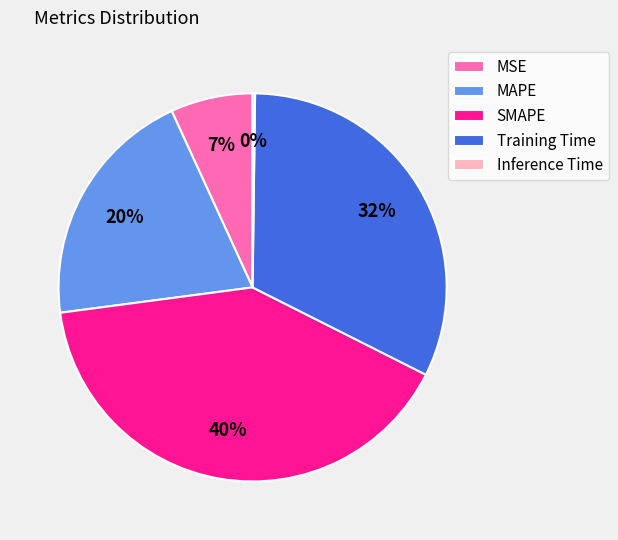

What is the ratio of the value at Training Time to the value at SMAPE?

0.8